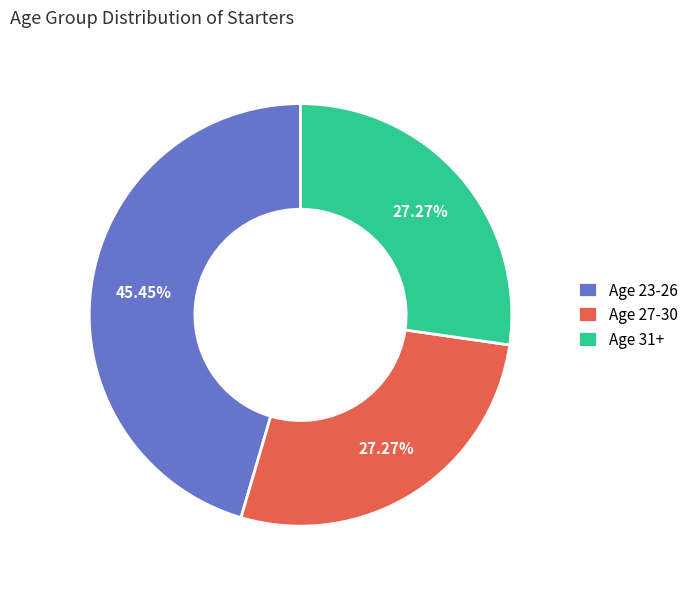

What is the ratio of the value at Age 31+ to the value at Age 27-30?

1.0